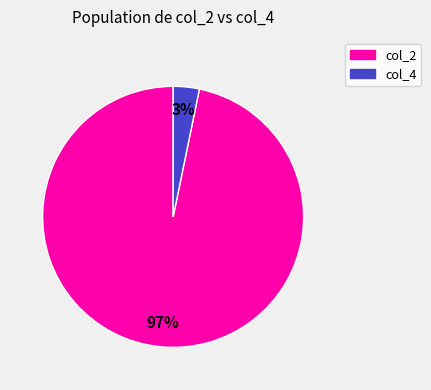

Which category has the biggest portion of the pie?

col_2